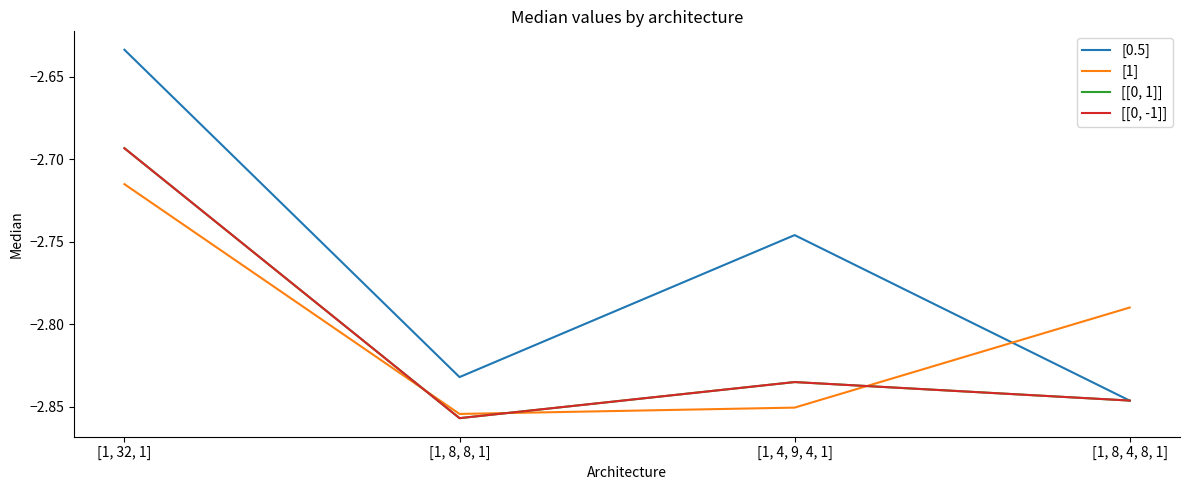

In [1], how many points are lower than both neighbors (excluding endpoints)?

1